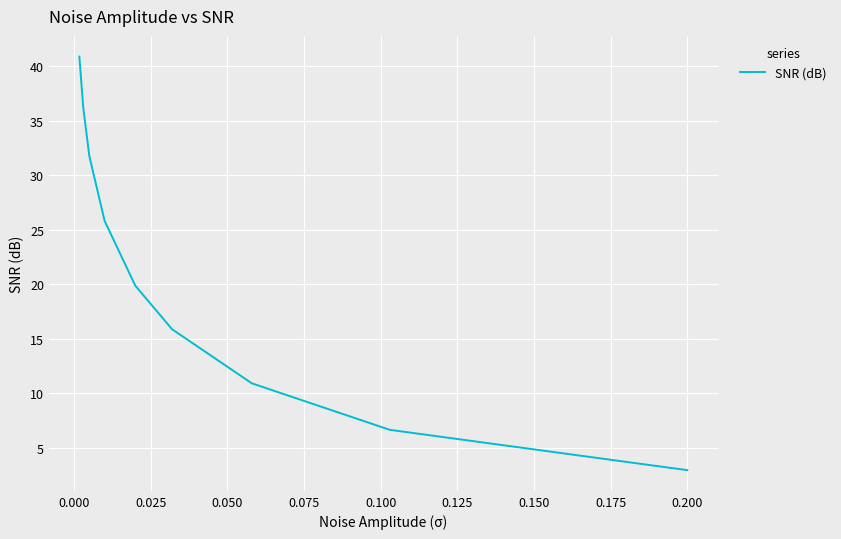

What is the greatest value displayed?

40.9